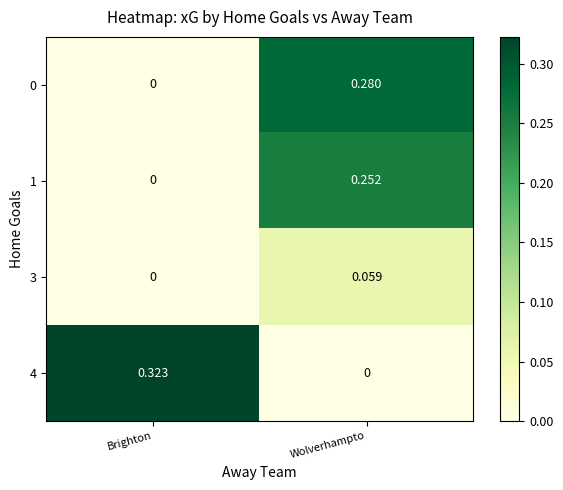

Which series has the widest spread of values?

4